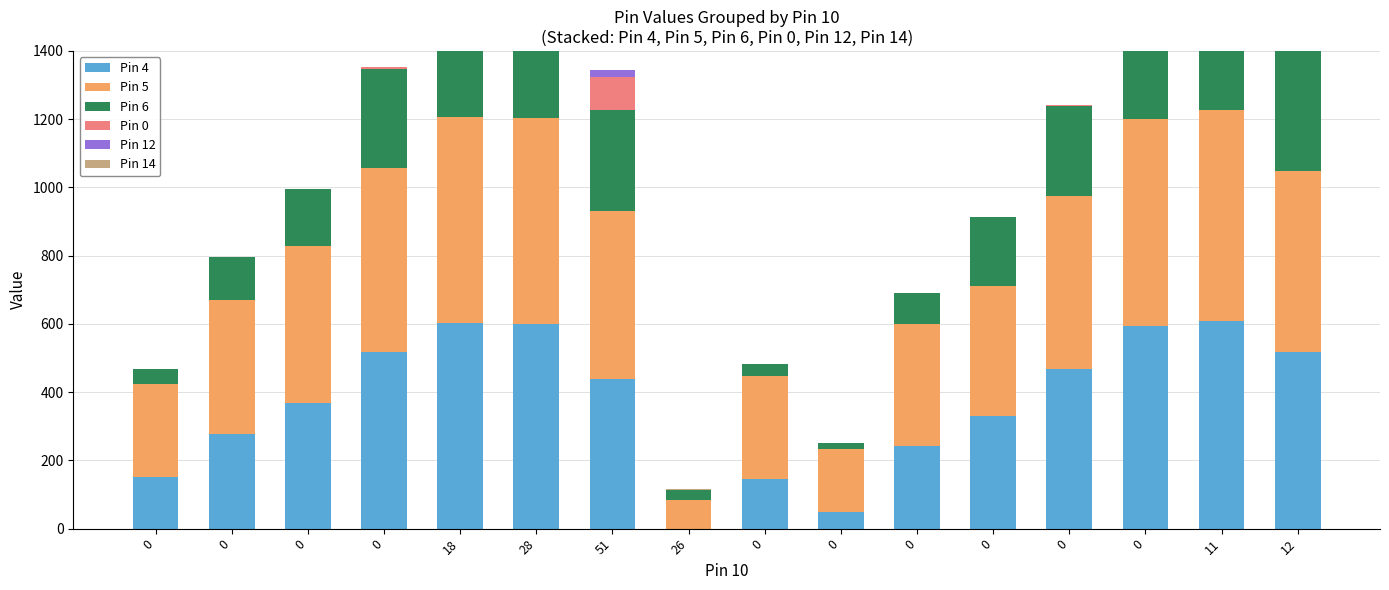

Is the value of Pin 14 at 0 greater than the value of Pin 4 at 18?

No